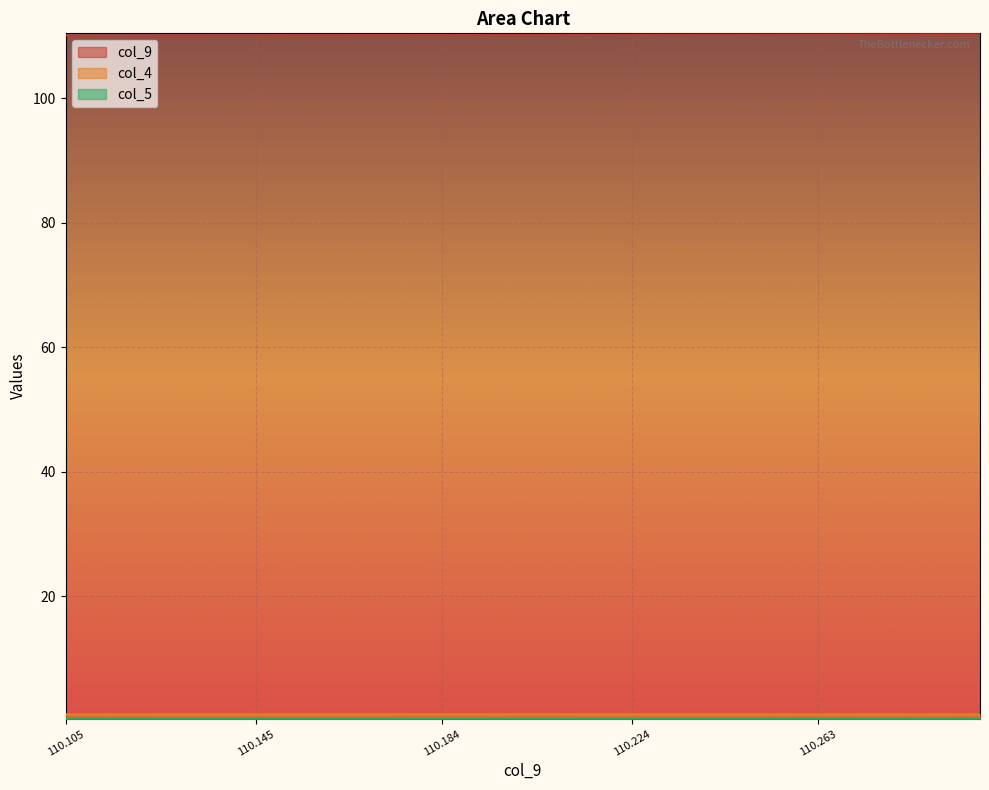

What are all the series names shown in the legend?

col_9, col_4, col_5